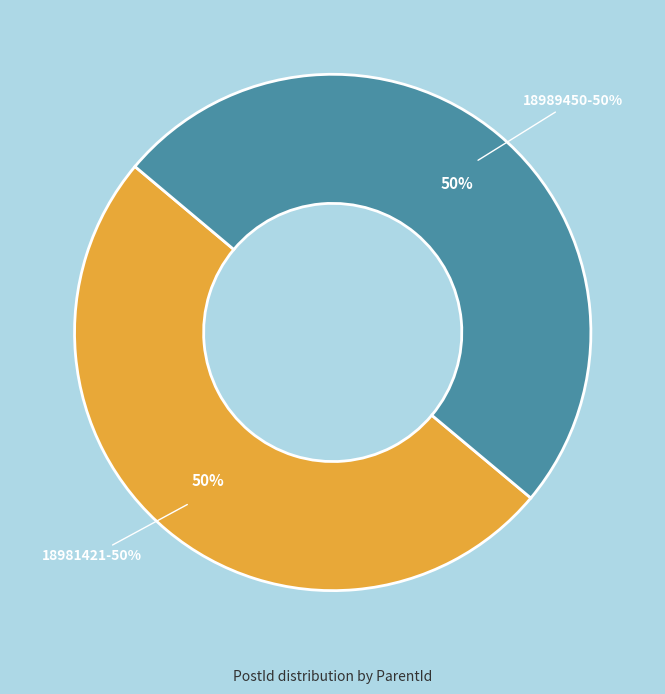

Is there any slice that represents more than half of the pie?

Yes